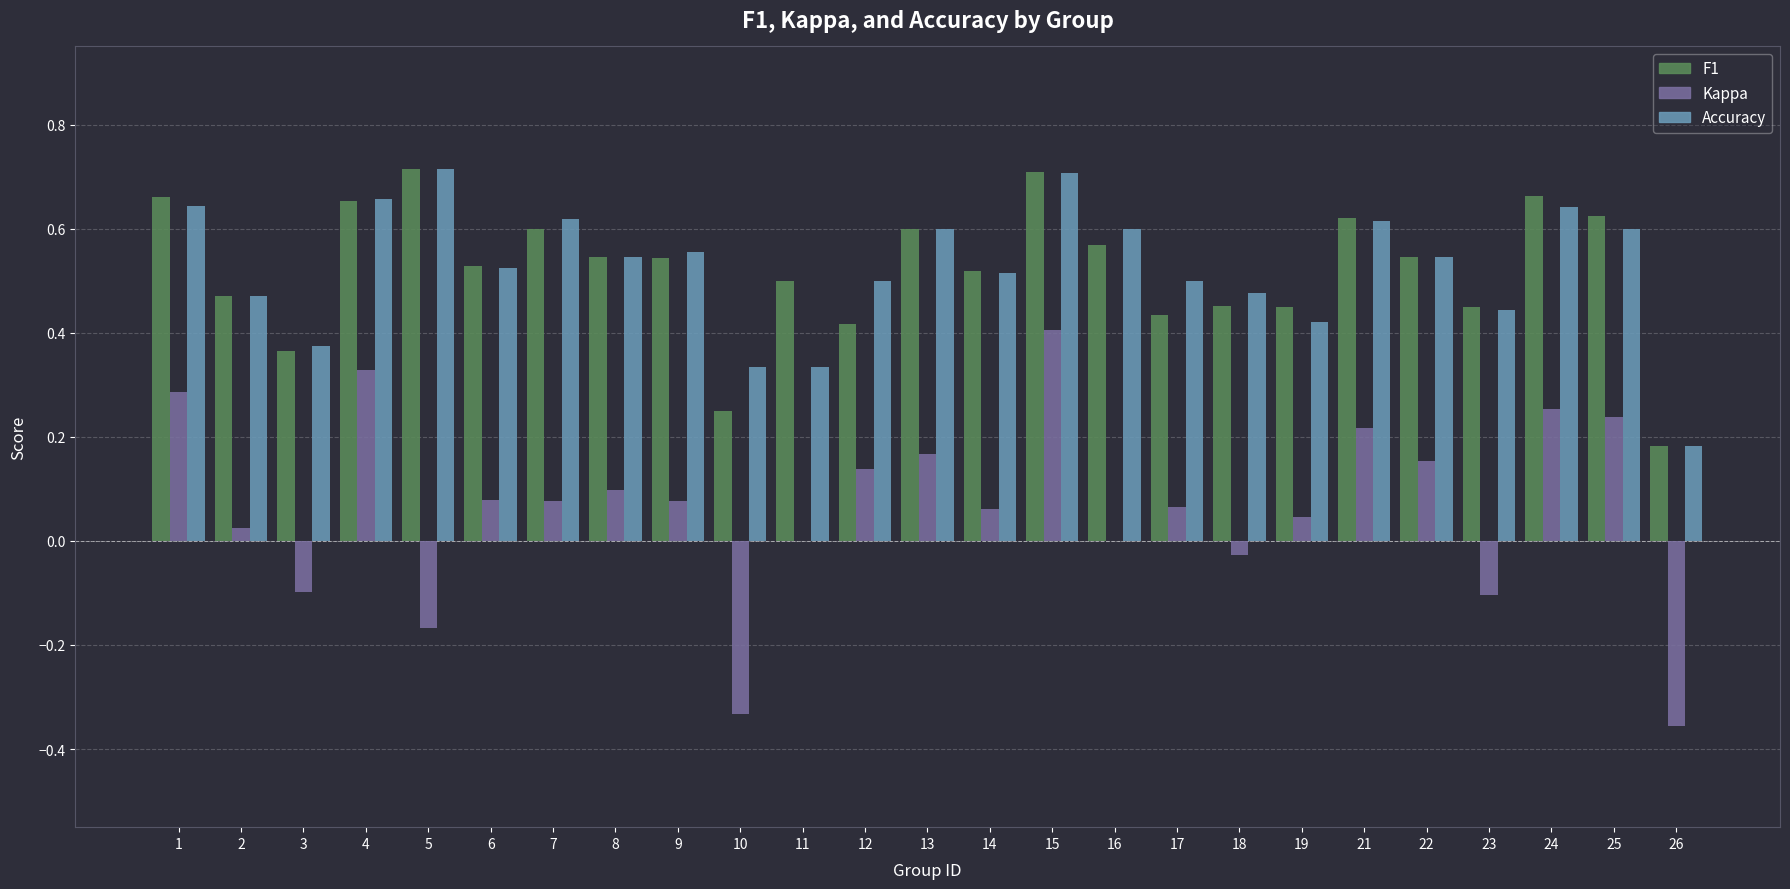

At which category is the sum across all series the highest?

15